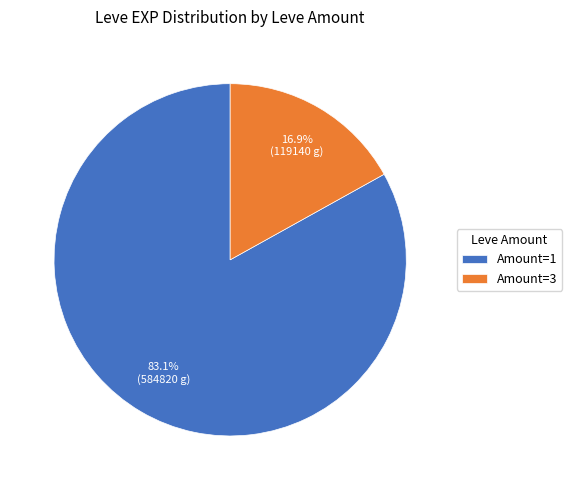

How many segments does this pie chart have?

2